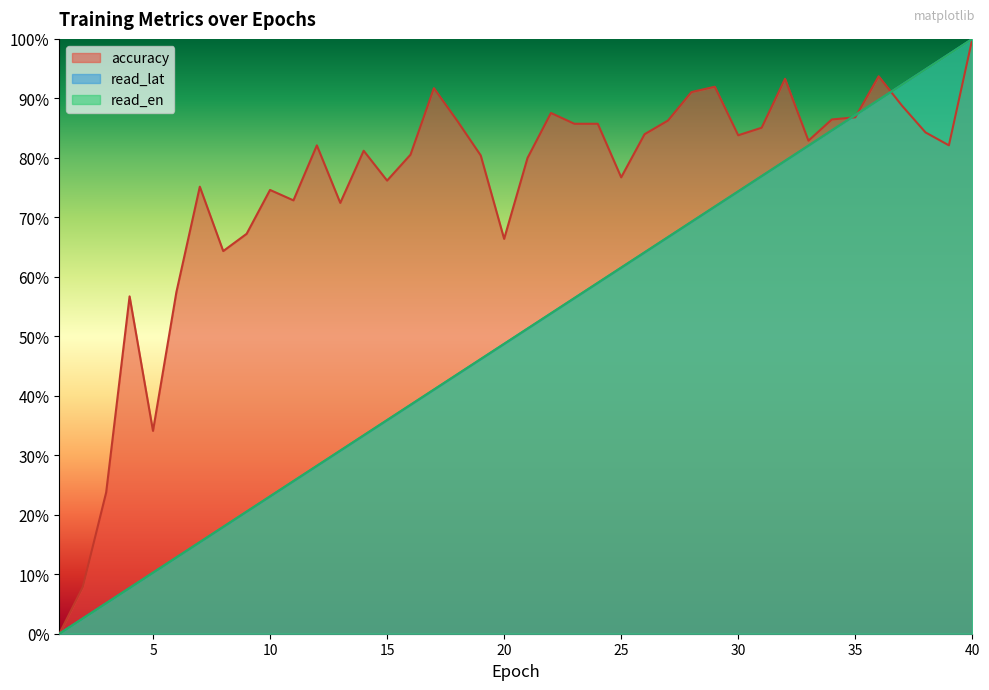

Is the value of accuracy at 34 greater than the value of read_lat at 18?

Yes